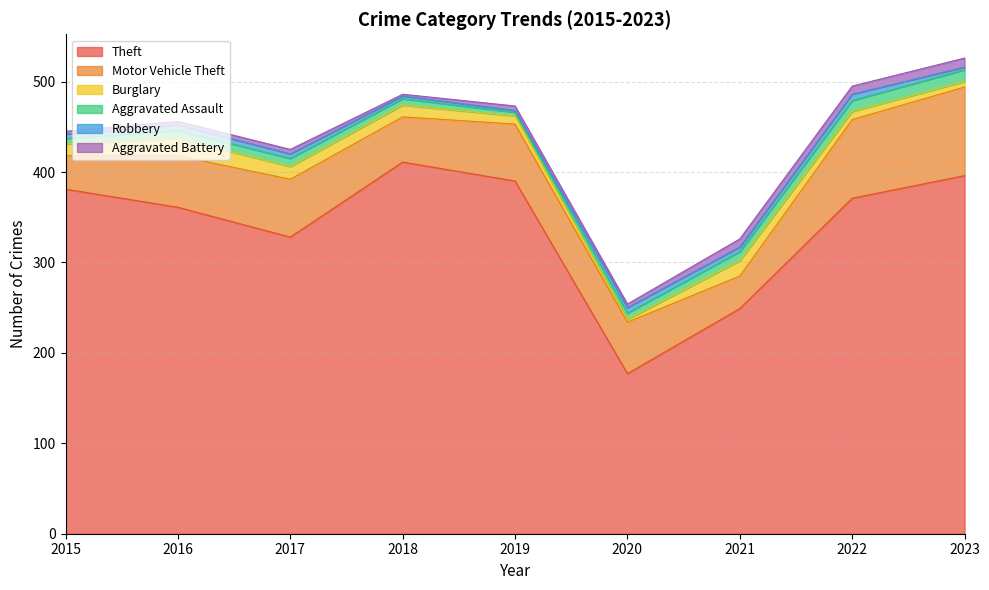

How many values in the Theft series are below 371?

4